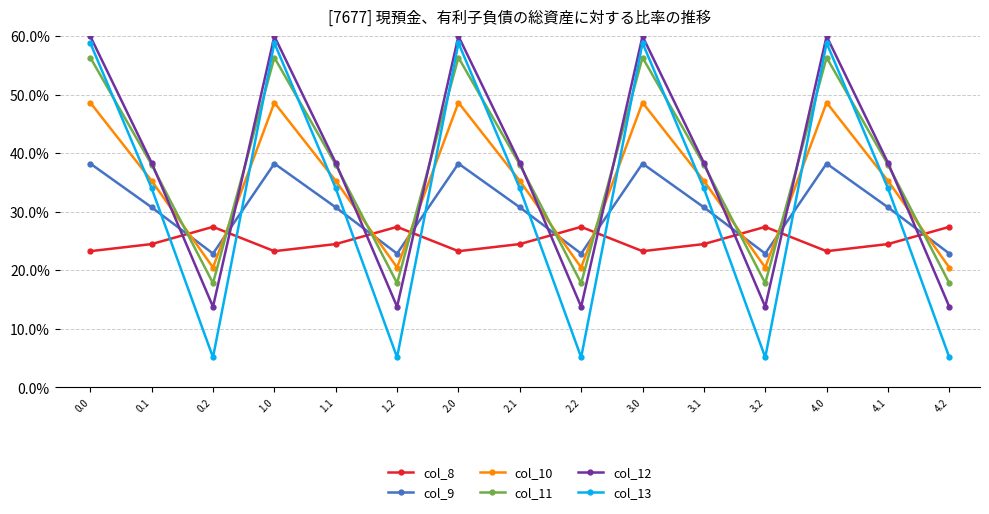

Reading left to right, what are all the values shown in this chart?

col_8: 23.3	24.5	27.4	23.3	24.5	27.4	23.3	24.5	27.4	23.3	24.5	27.4	23.3	24.5	27.4
col_9: 38.2	30.8	22.9	38.2	30.8	22.9	38.2	30.8	22.9	38.2	30.8	22.9	38.2	30.8	22.9
col_10: 48.7	35.3	20.5	48.7	35.3	20.5	48.7	35.3	20.5	48.7	35.3	20.5	48.7	35.3	20.5
col_11: 56.4	38.1	17.8	56.4	38.1	17.8	56.4	38.1	17.8	56.4	38.1	17.8	56.4	38.1	17.8
col_12: 60.0	38.4	13.8	60.0	38.4	13.8	60.0	38.4	13.8	60.0	38.4	13.8	60.0	38.4	13.8
col_13: 58.8	34.0	5.1	58.8	34.0	5.1	58.8	34.0	5.1	58.8	34.0	5.1	58.8	34.0	5.1